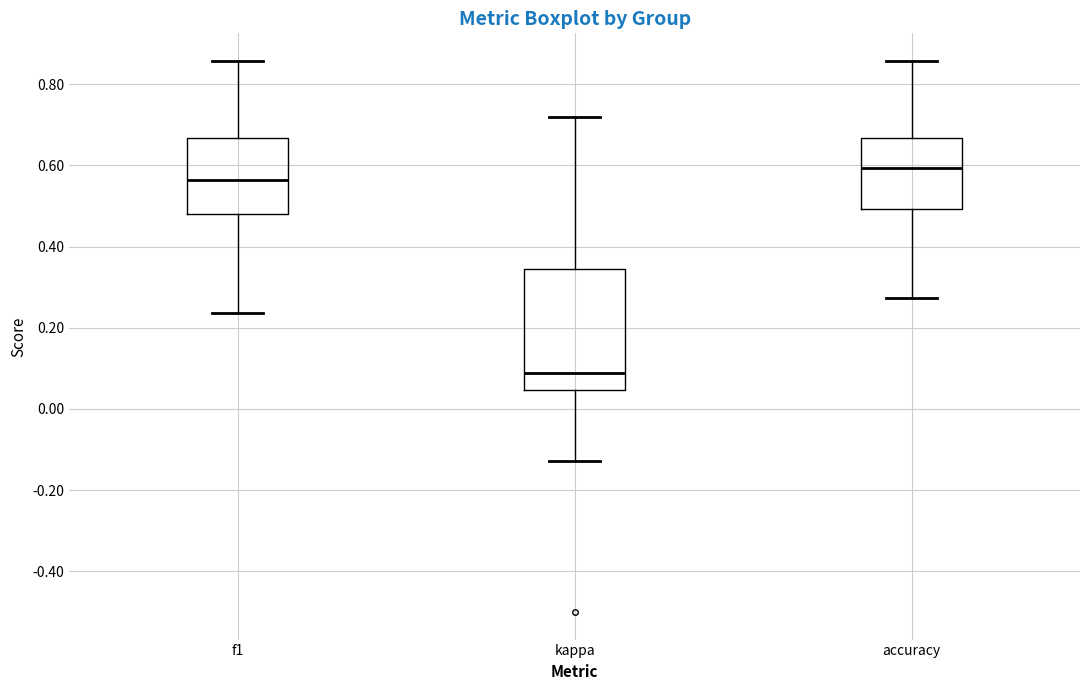

Where does the median line of the box for f1 sit on the y-axis? The values are not printed on the chart, so give them approximately, as read against the axis.

0.56